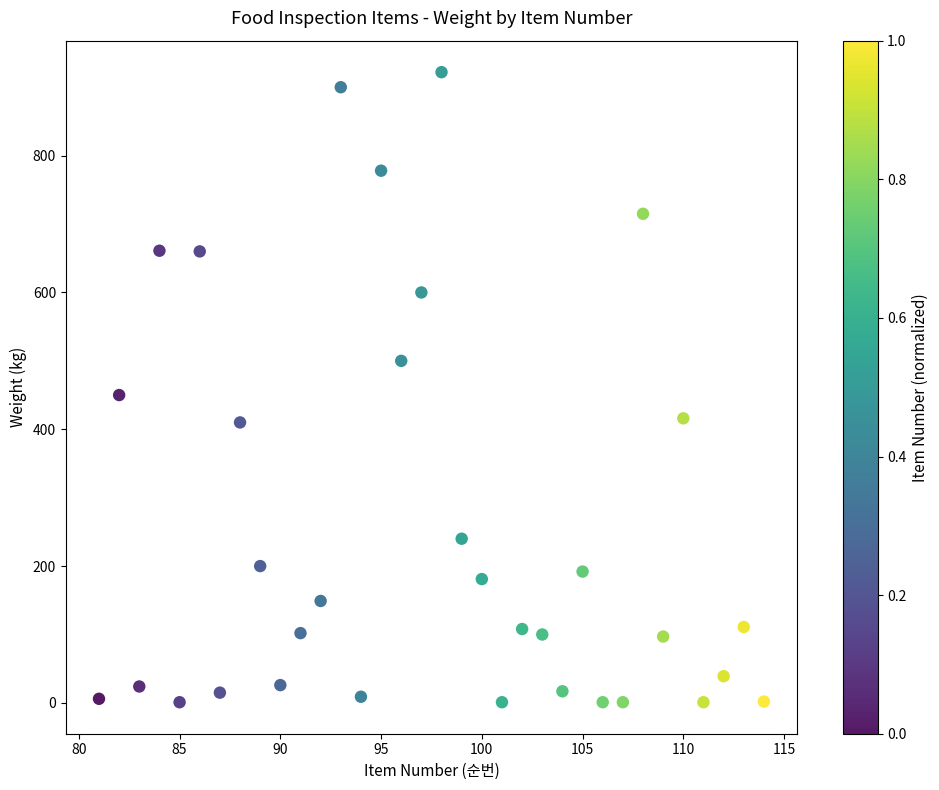

What is the range of X values (max minus min)?

33